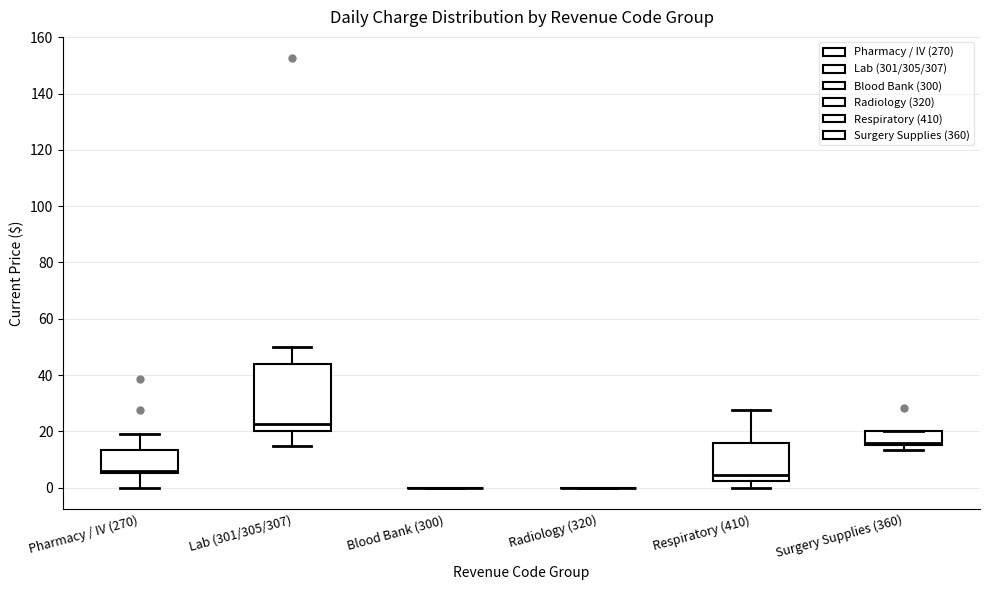

Where is the lower edge of the box for Respiratory (410) on the y-axis? The values are not printed on the chart, so give them approximately, as read against the axis.

2